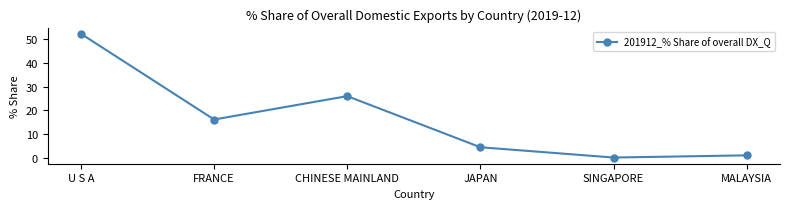

Reading left to right, list all the values displayed in this chart.

U S A=52.2	FRANCE=16.1	CHINESE MAINLAND=26.0	JAPAN=4.5	SINGAPORE=0.1	MALAYSIA=1.1